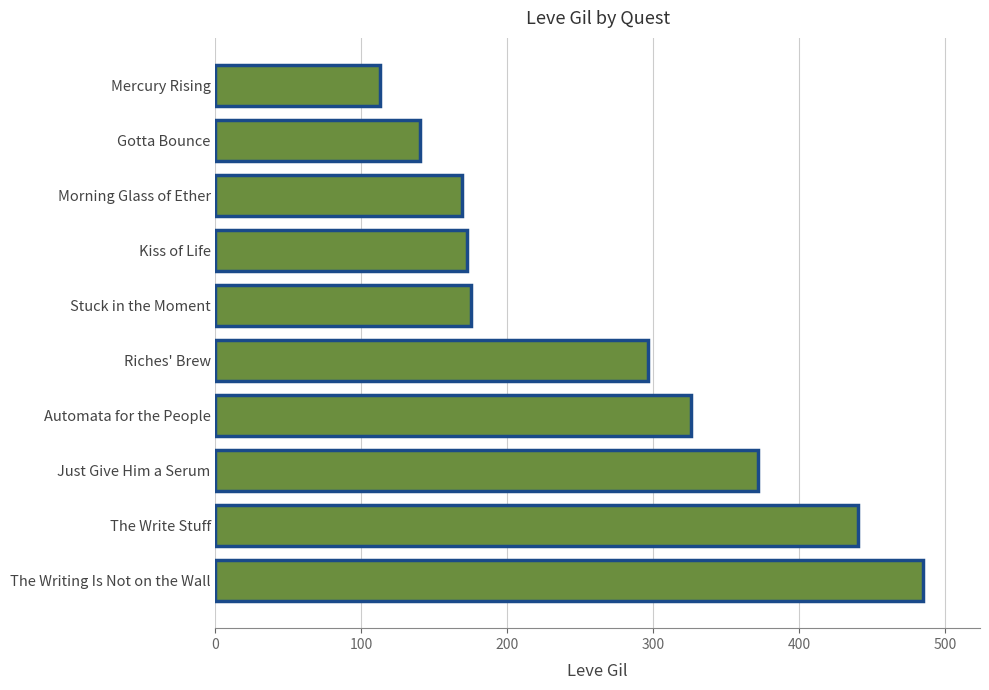

What is the smallest value displayed?

113